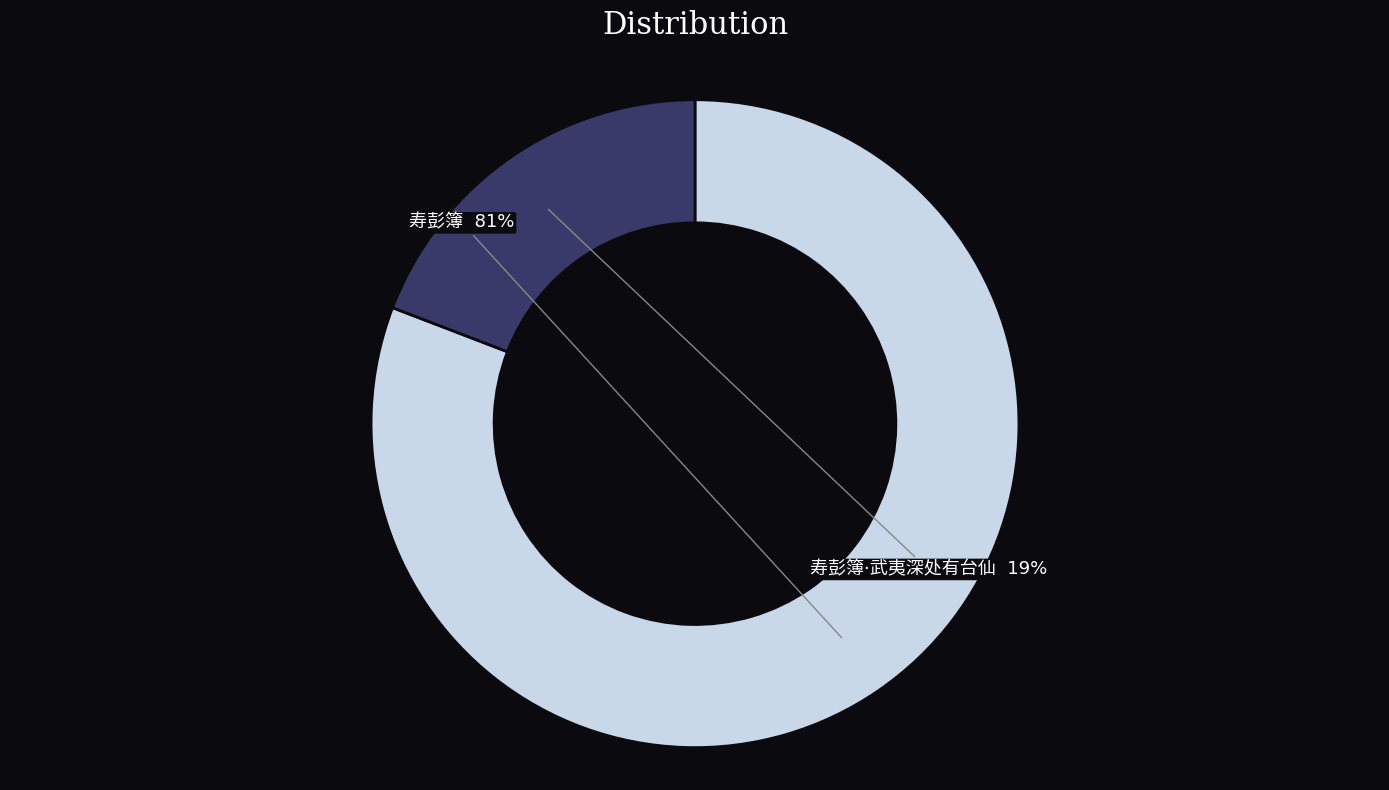

Does any single category account for the majority?

Yes